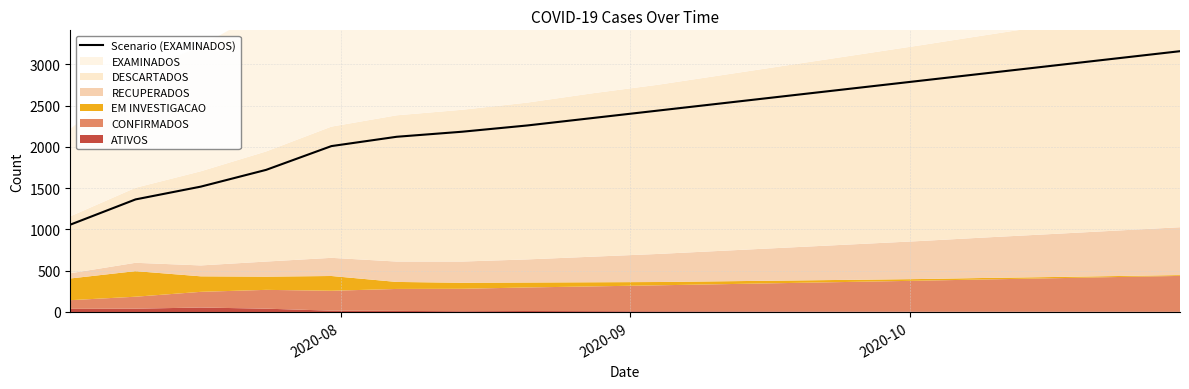

What is the lowest value of the Scenario (EXAMINADOS) series?

1058